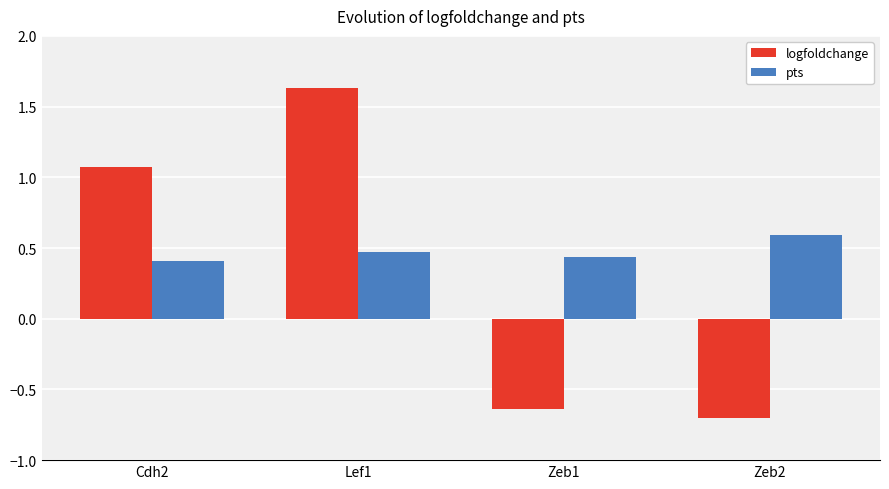

Which category has the lowest value in the pts series?

Cdh2